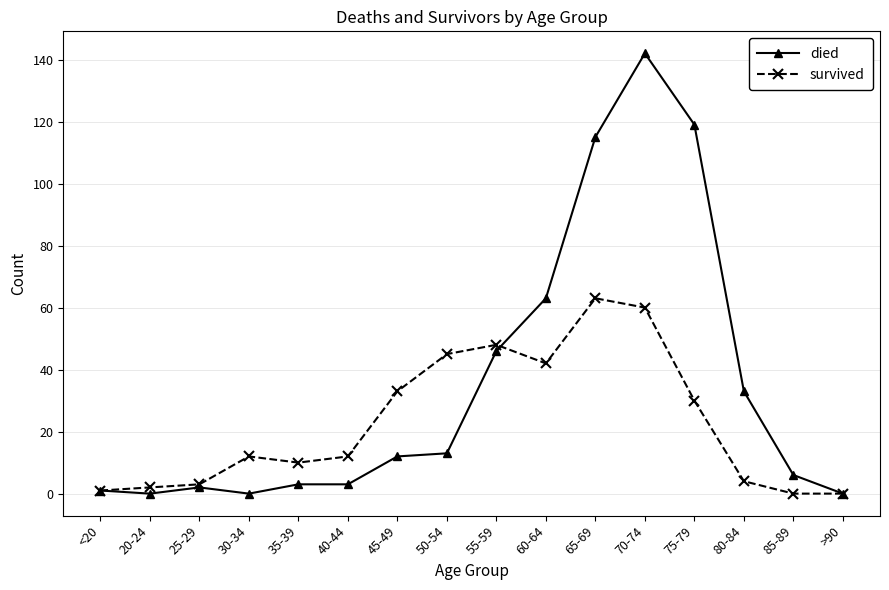

At which category is the sum across all series the highest?

70-74